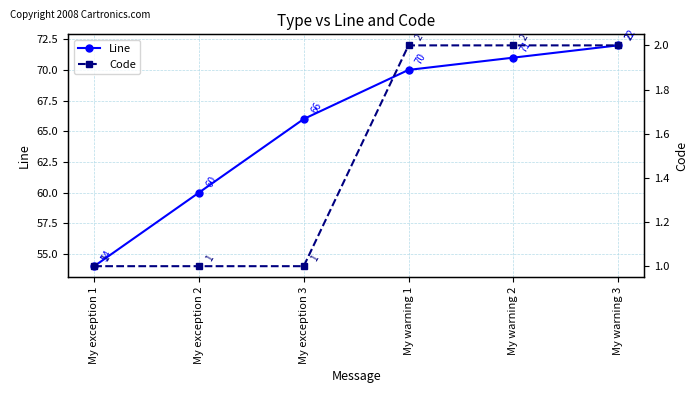

How many lines are shown in the chart?

2